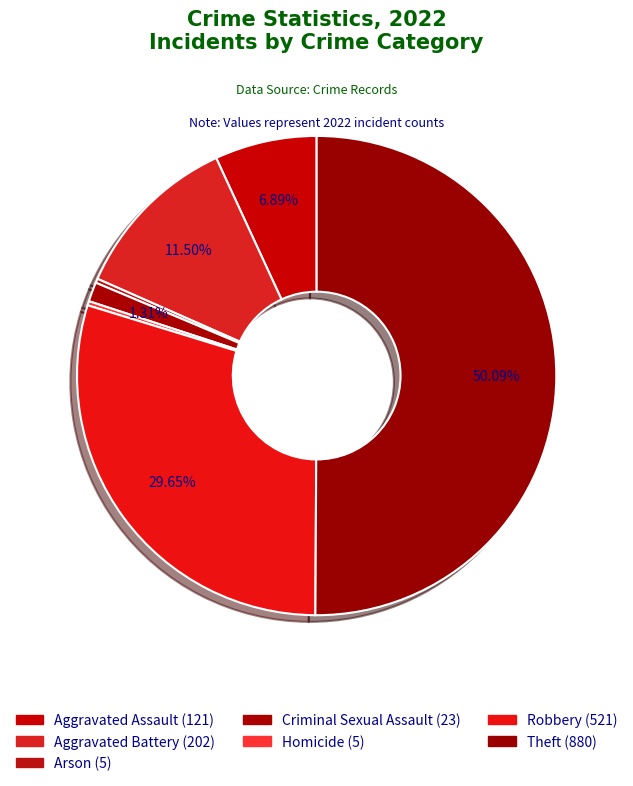

Count the number of slices in the pie.

7